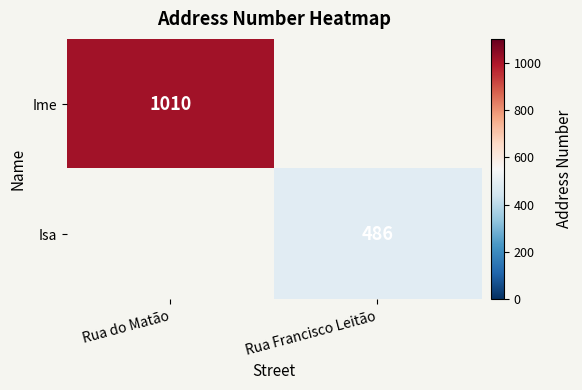

Is it true that Ime equals 1010 at Rua do Matão?

True